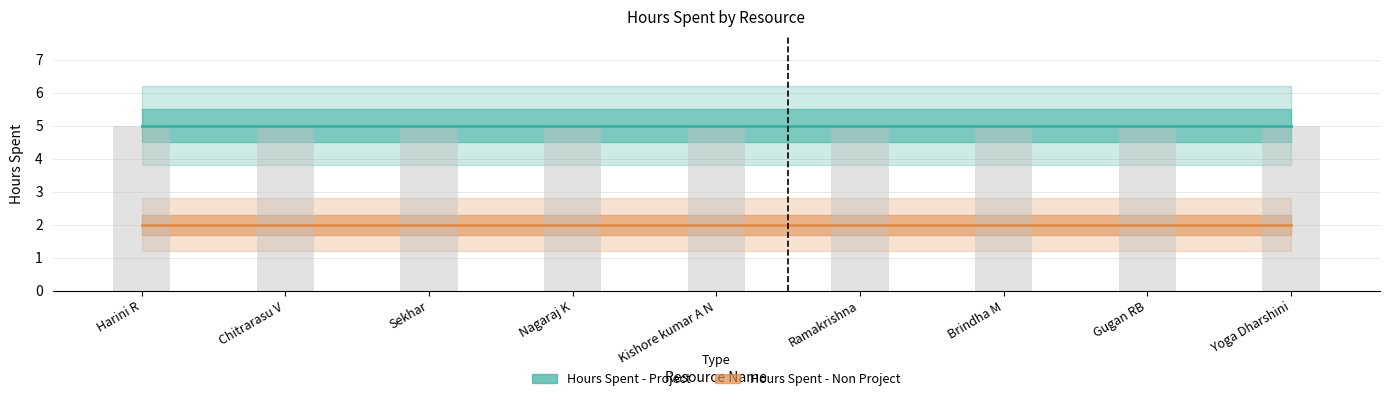

Which category has the highest value across all series?

Harini R